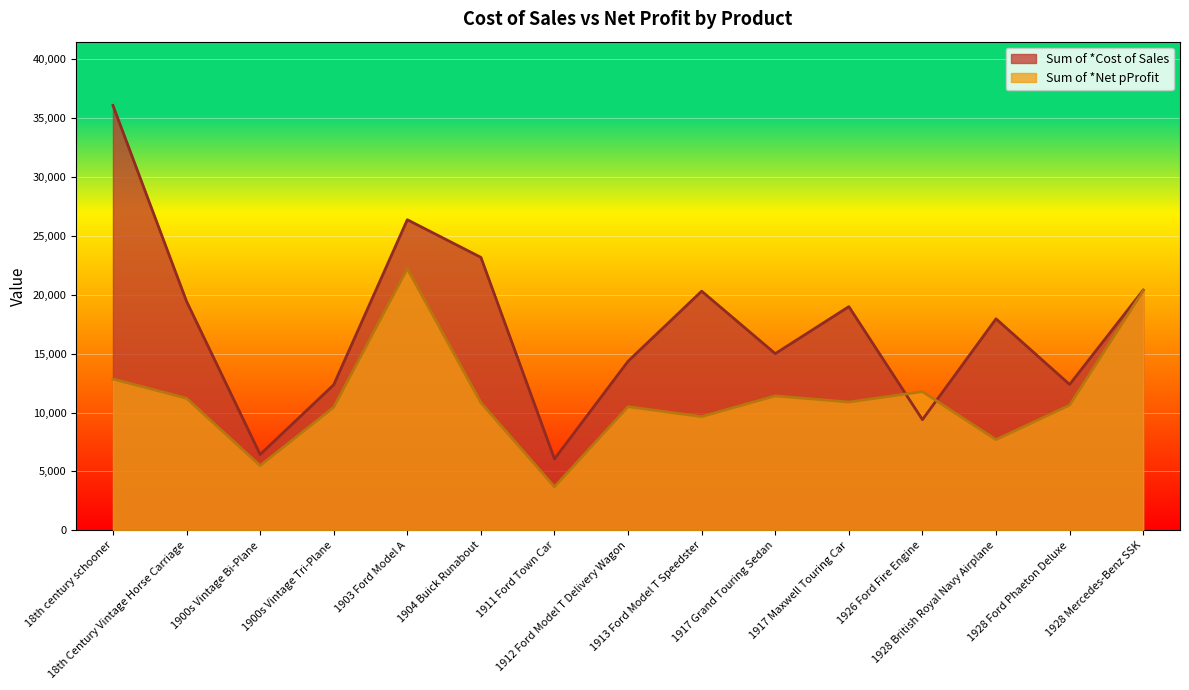

What is the maximum value for Sum of *Net pProfit?

22202.3